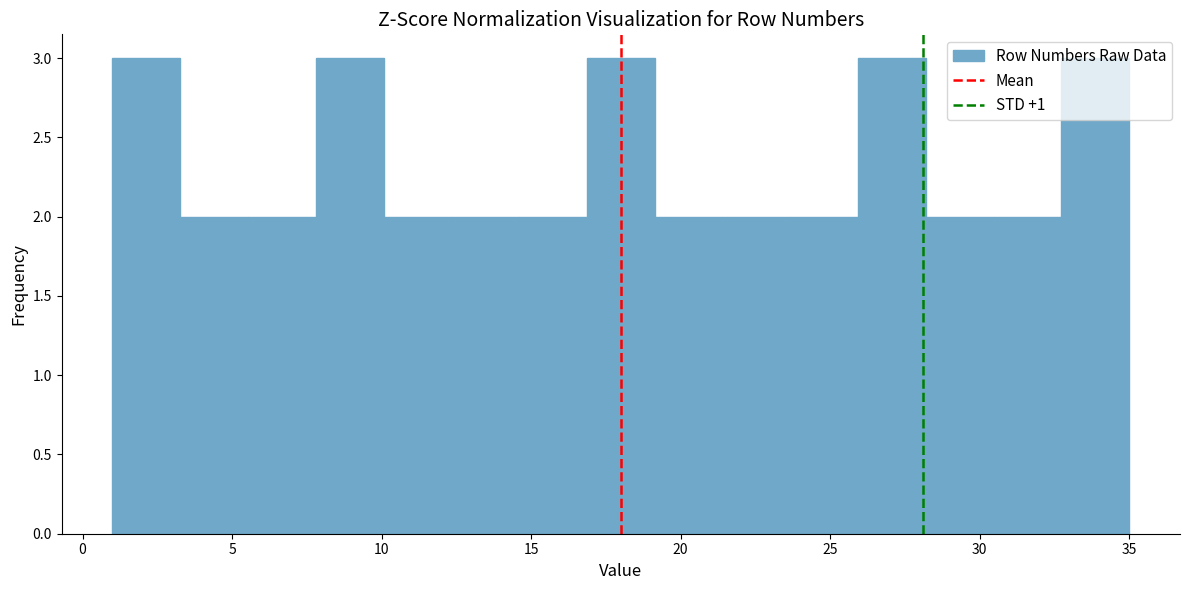

What is the height of the bar covering 12.5 to 14.5 on the x-axis? Neither the bar edges nor the heights are printed on the chart, so give them approximately, as read against the axes.

2